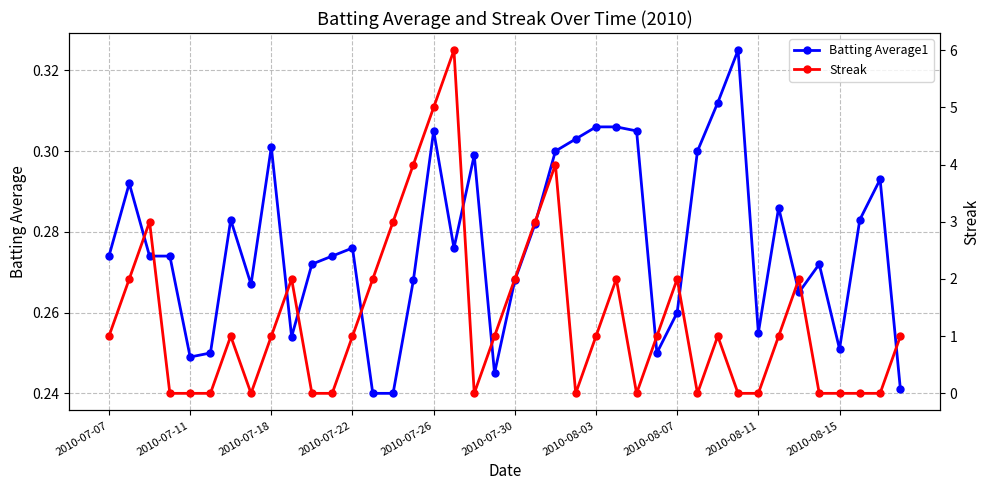

Which series ends up on top after the final intersection of Batting Average1 and Streak?

Streak